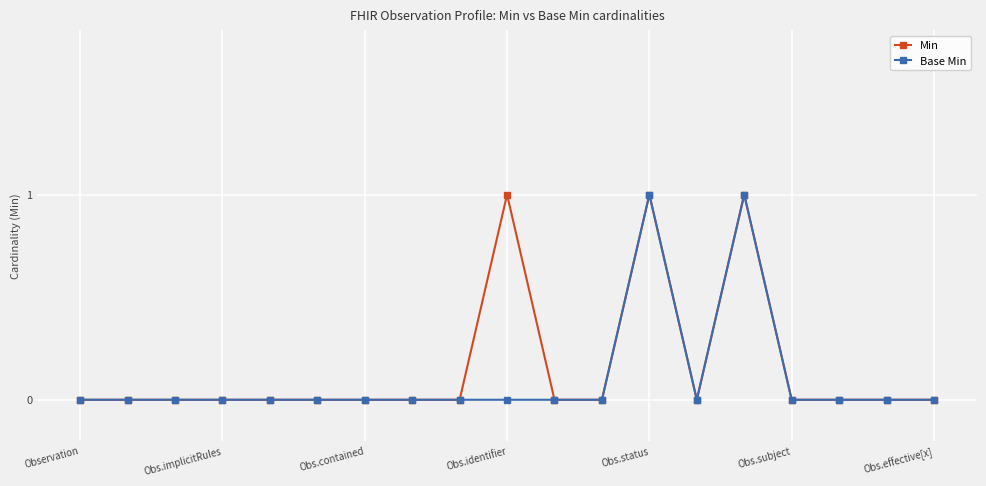

True or false: Base Min has more than 1 interior local peaks.

True